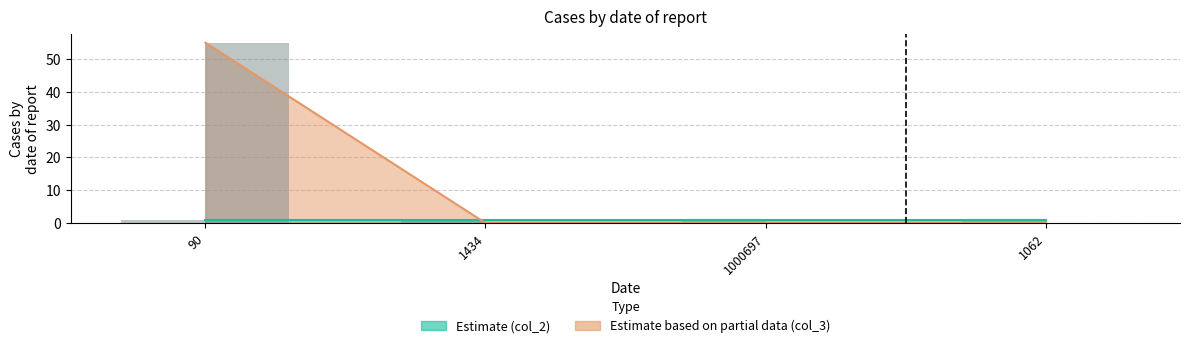

Reading right to left, what are all the values shown in this chart?

1062=0	1000697=0	1434=0	90=55